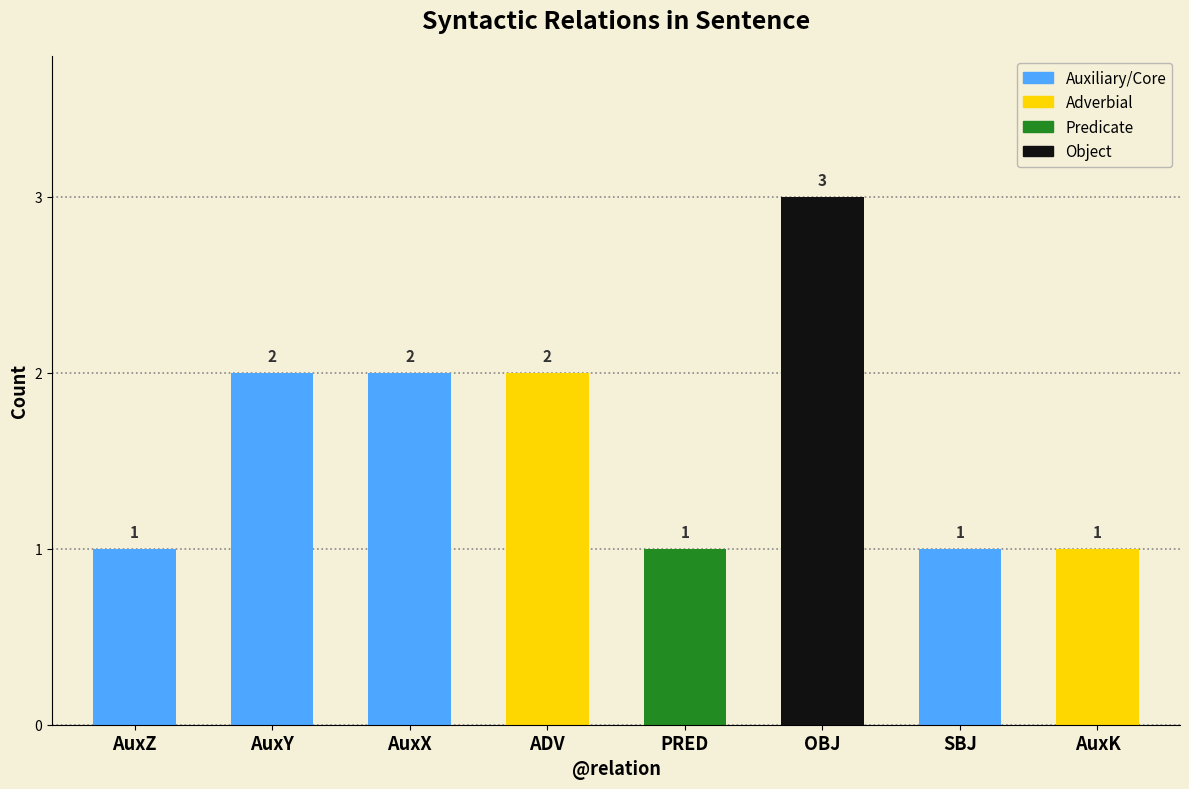

What is the sum of all values?

13